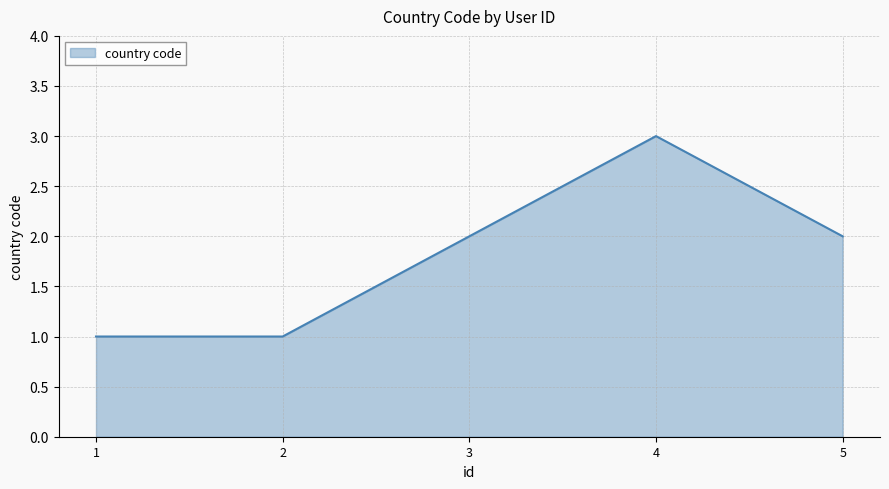

Reading left to right, transcribe all the data shown in this chart.

1	1	2	3	2